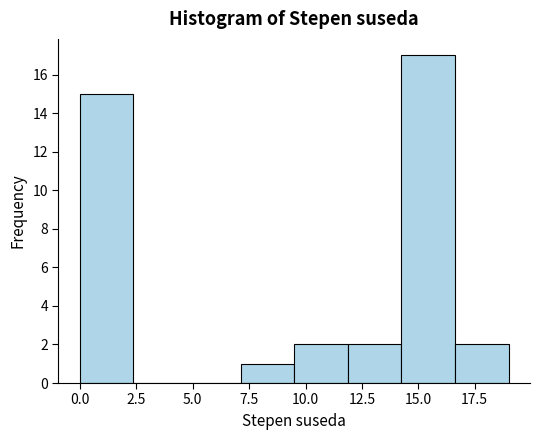

What is the height of the bar covering 12.0 to 14.5 on the x-axis? Neither the bar edges nor the heights are printed on the chart, so give them approximately, as read against the axes.

2